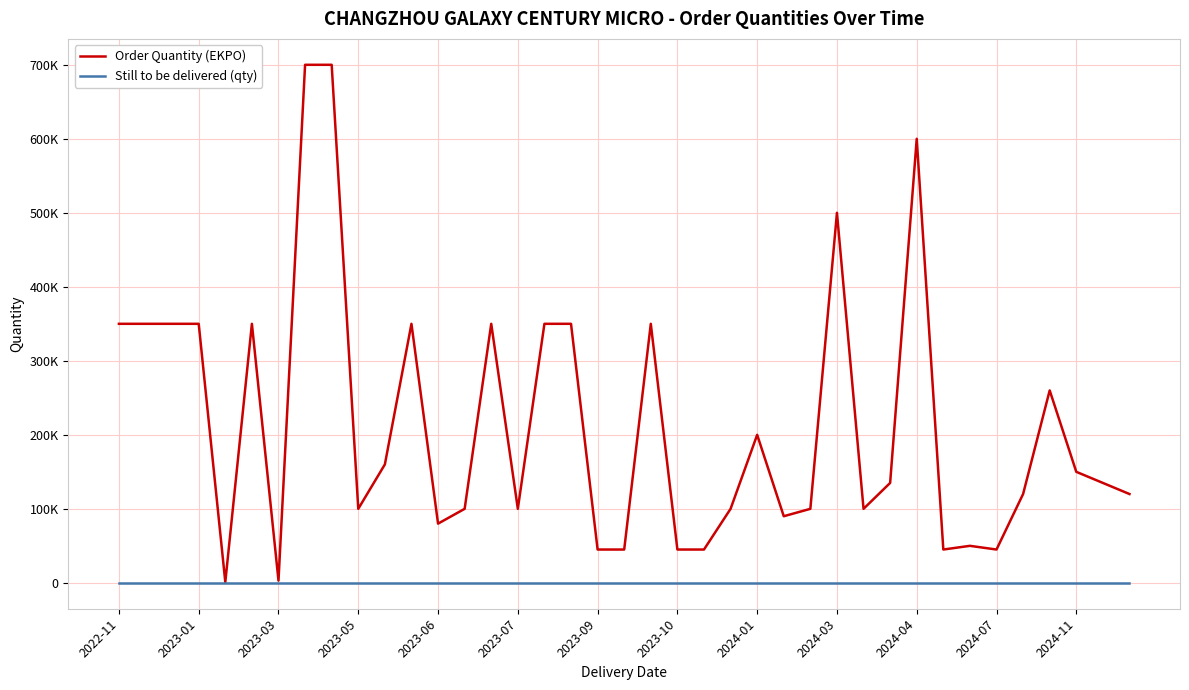

Does the chart display data point markers on the line(s)?

No